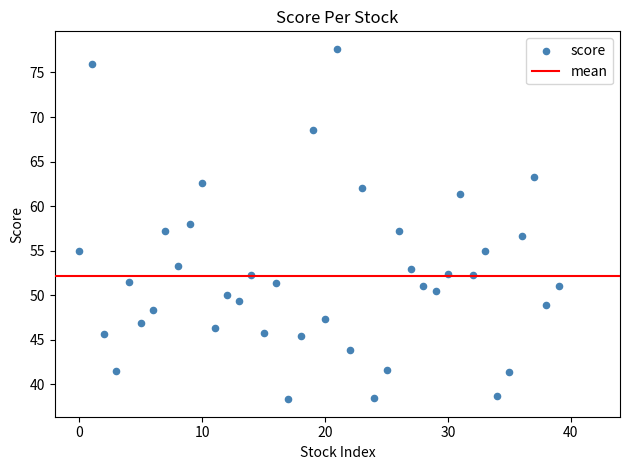

What is the range of Y values (max minus min)?

39.3